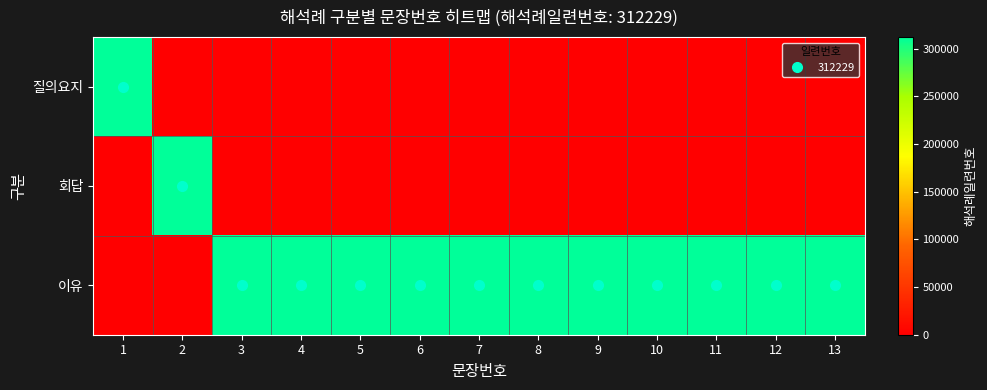

Reading left to right, transcribe all the data shown in this chart.

질의요지: 1=312229	2=0	3=0	4=0	5=0	6=0	7=0	8=0	9=0	10=0	11=0	12=0	13=0
회답: 1=0	2=312229	3=0	4=0	5=0	6=0	7=0	8=0	9=0	10=0	11=0	12=0	13=0
이유: 1=0	2=0	3=312229	4=312229	5=312229	6=312229	7=312229	8=312229	9=312229	10=312229	11=312229	12=312229	13=312229